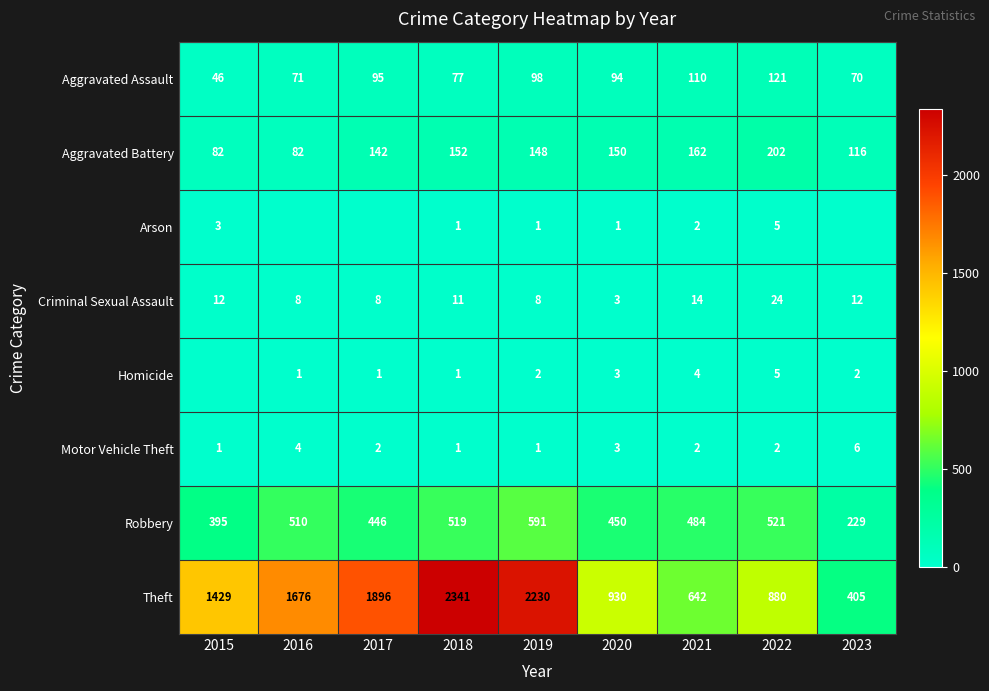

What is the difference between the highest and lowest values at 2021?

640